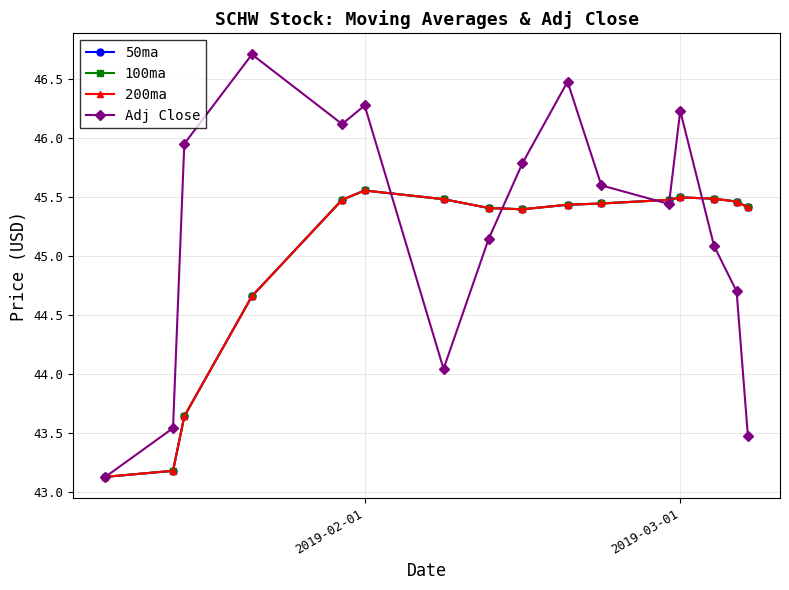

Which series has the widest spread of values?

Adj Close